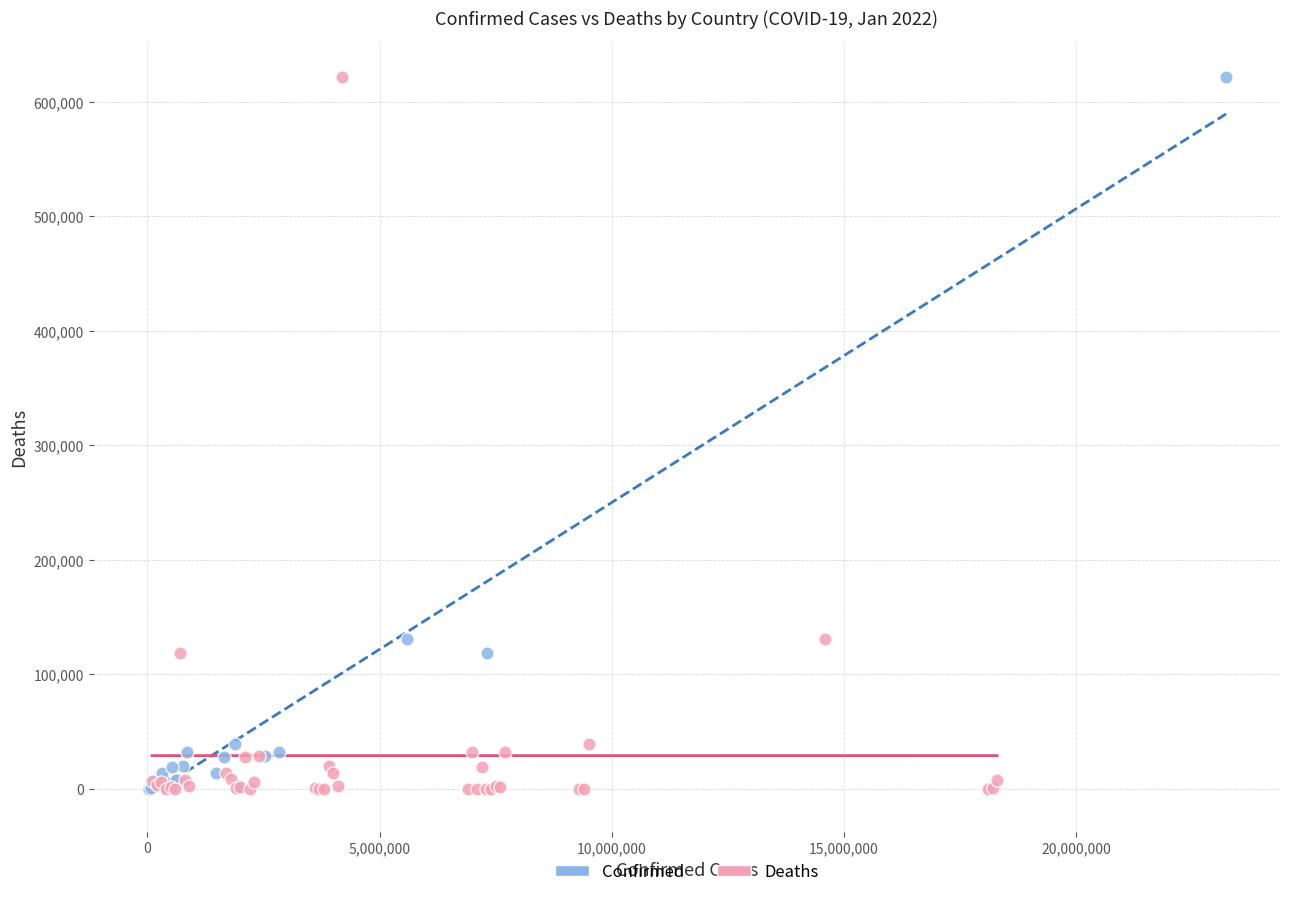

What are all the series names shown in the legend?

Confirmed, Deaths